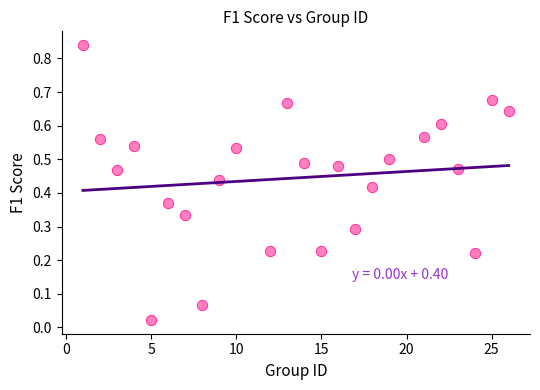

What is the range of X values (max minus min)?

25.0